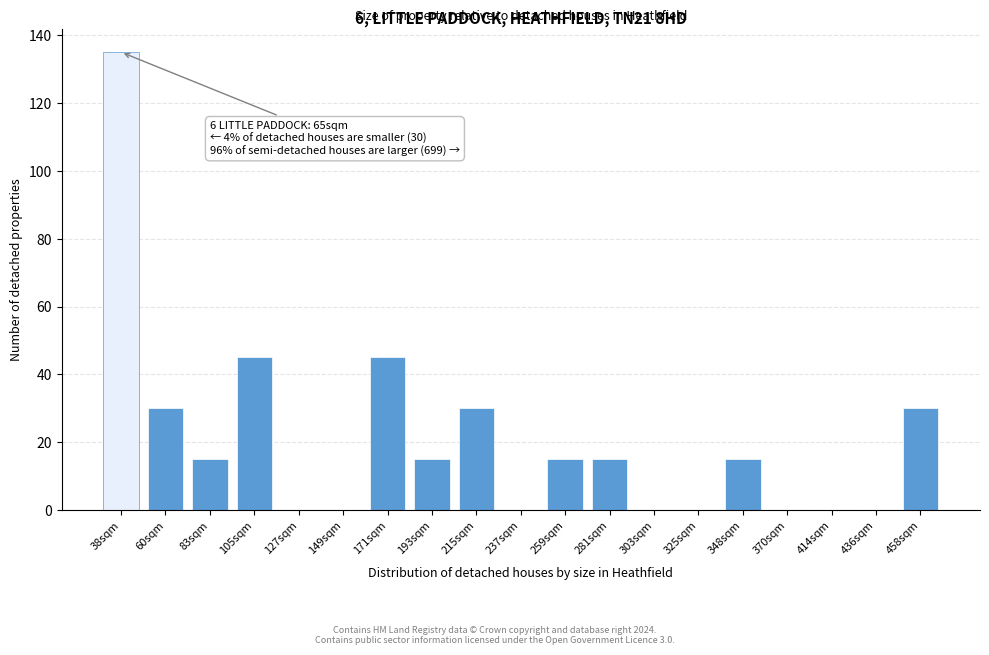

Reading left to right, list all the values displayed in this chart.

38sqm=135	60sqm=30	83sqm=15	105sqm=45	127sqm=0	149sqm=0	171sqm=45	193sqm=15	215sqm=30	237sqm=0	259sqm=15	281sqm=15	303sqm=0	325sqm=0	348sqm=15	370sqm=0	414sqm=0	436sqm=0	458sqm=30